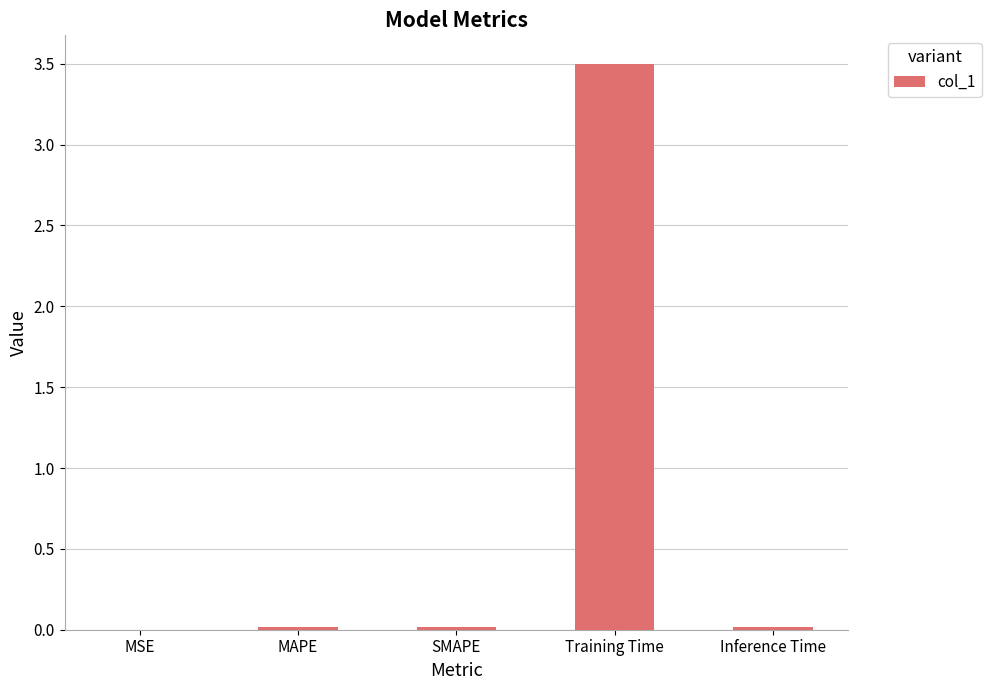

The value at SMAPE is 0.0. True or false?

True